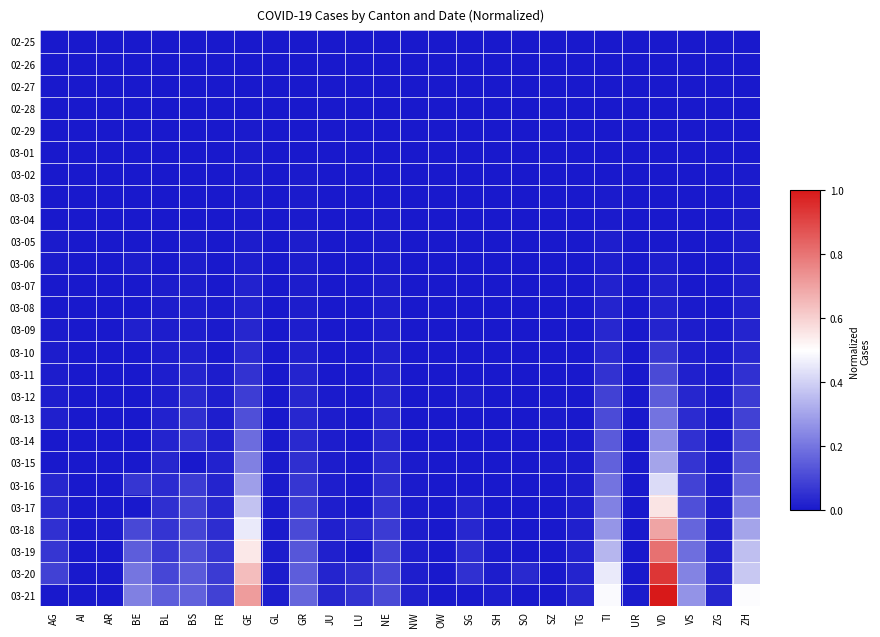

Rank the series by their maximum value, from highest to lowest.

03-21, 03-20, 03-19, 03-18, 03-17, 03-16, 03-15, 03-14, 03-13, 03-12, 03-11, 03-10, 03-09, 03-08, 03-07, 03-06, 03-05, 03-04, 03-03, 03-02, 03-01, 02-29, 02-28, 02-26, 02-27, 02-25